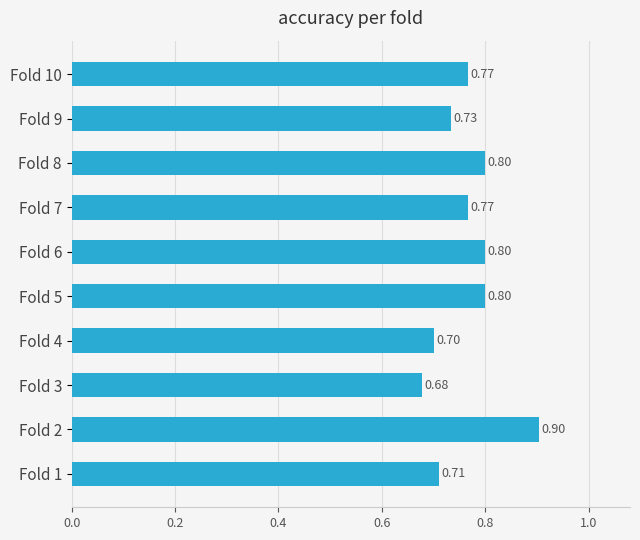

What is the change in value from Fold 1 to Fold 2?

+0.2